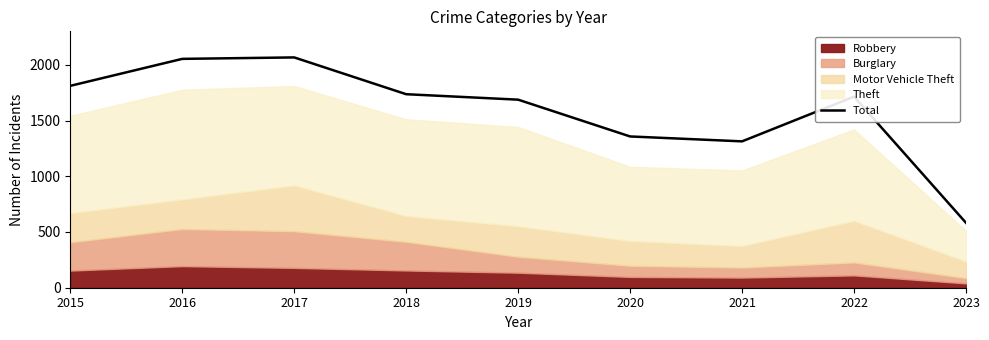

How many values exceed 1714?

4